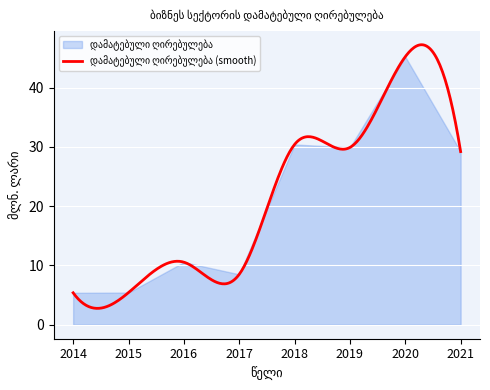

At which label does the data first exceed 29?

2018